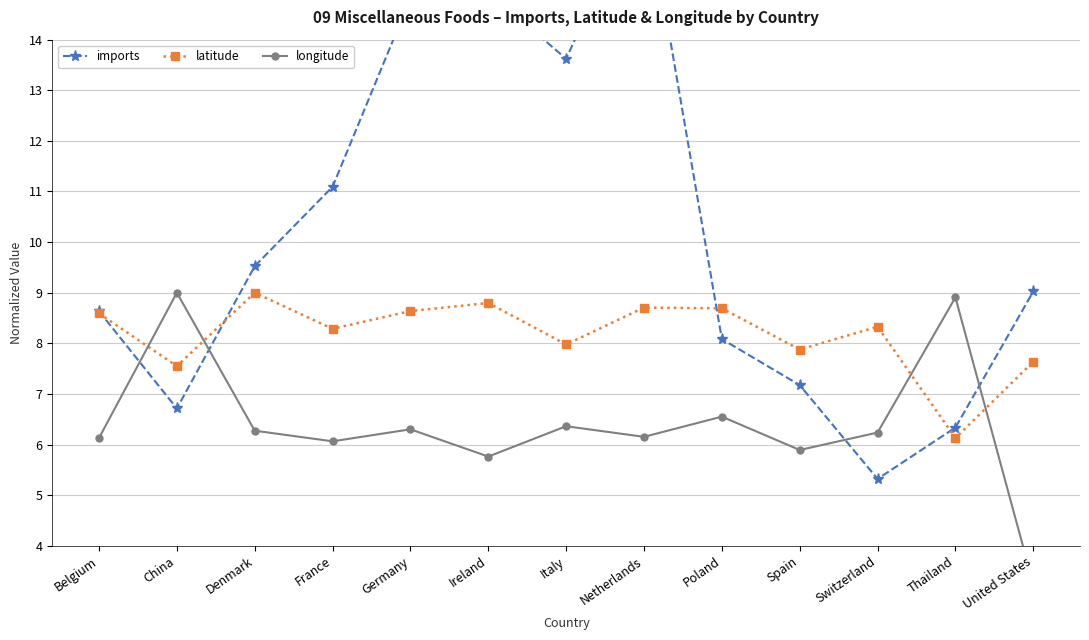

How many interior local peaks does the longitude series have?

5